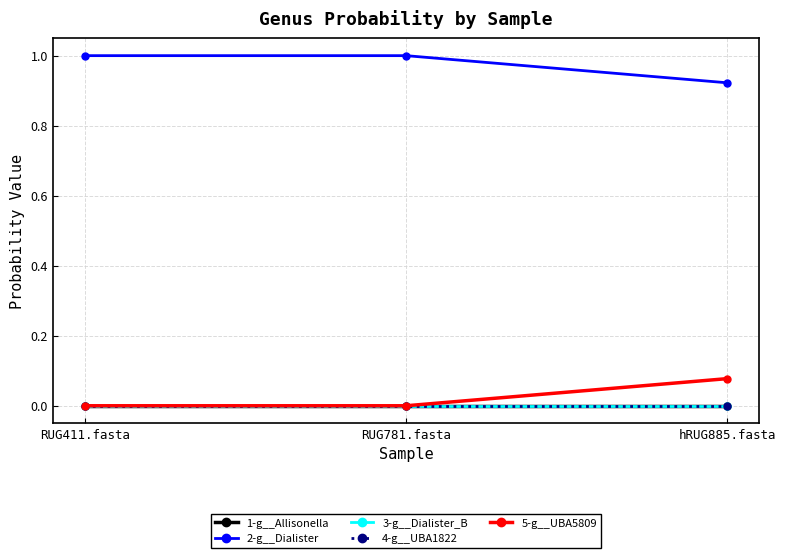

How many lines are shown in the chart?

5